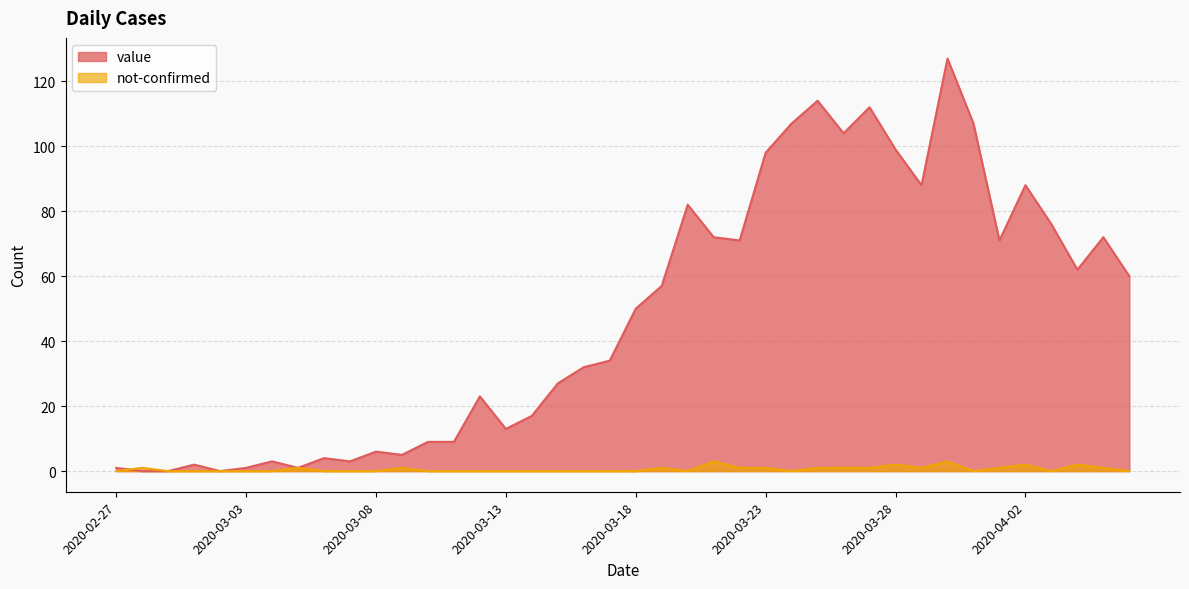

Does the chart have visible grid lines?

Yes